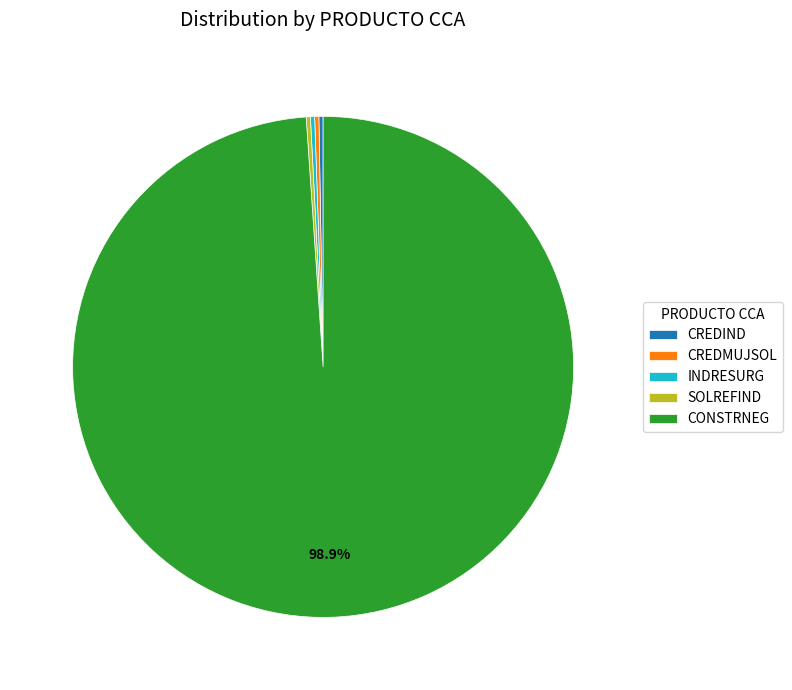

Which category accounts for the majority?

CONSTRNEG